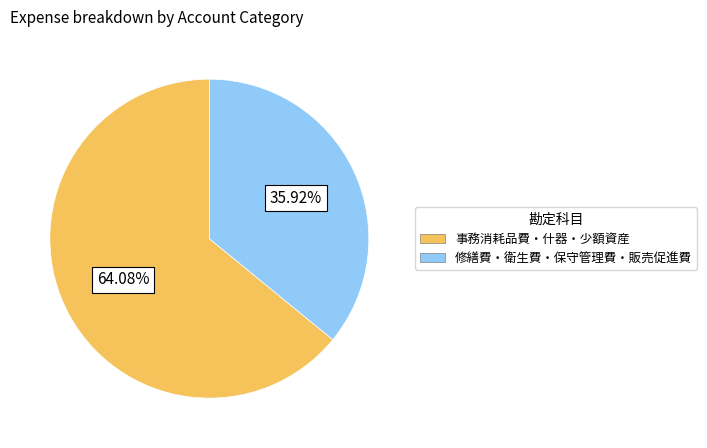

Does any single category account for the majority?

Yes